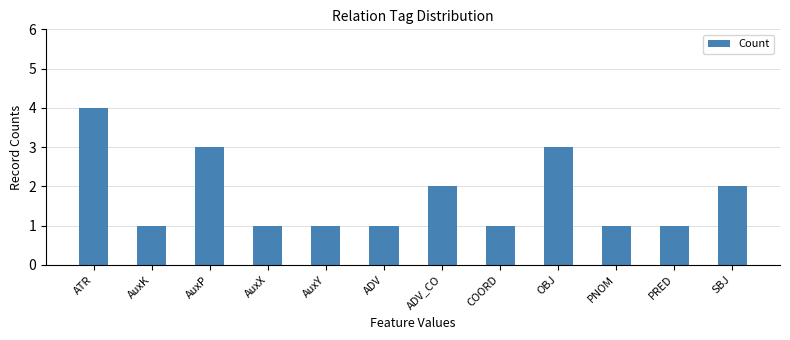

What is the greatest value displayed?

4